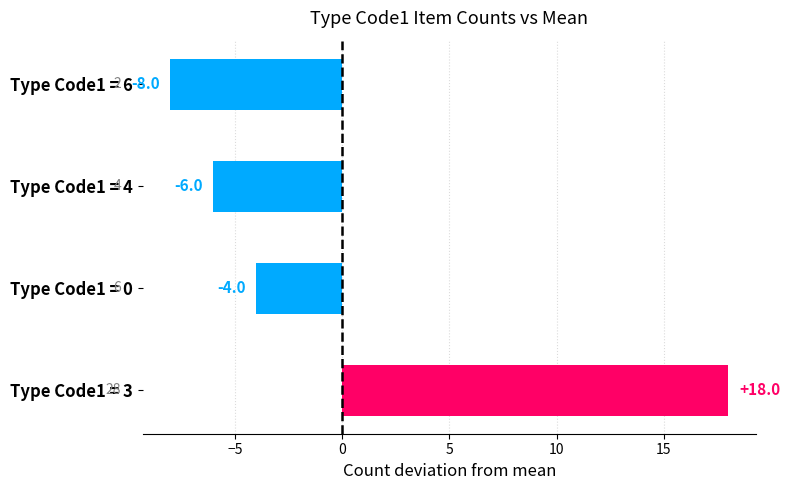

How many negative values are there?

3